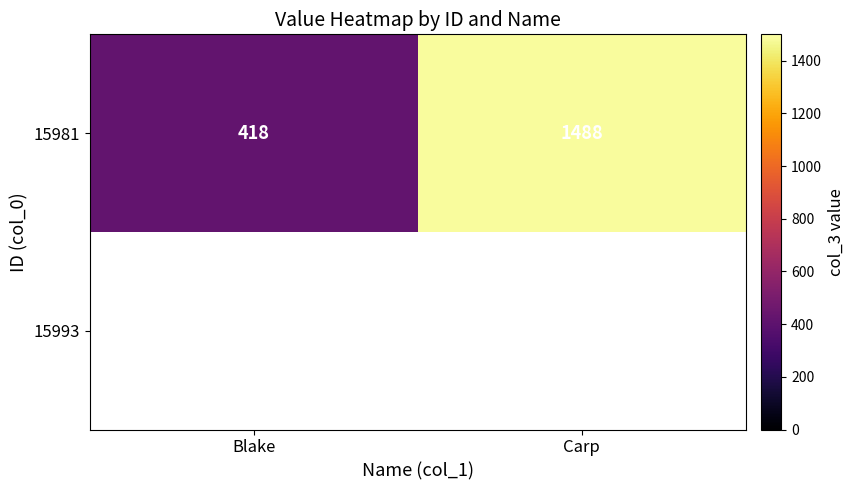

Is it true that 15981 equals 418 at Blake?

True